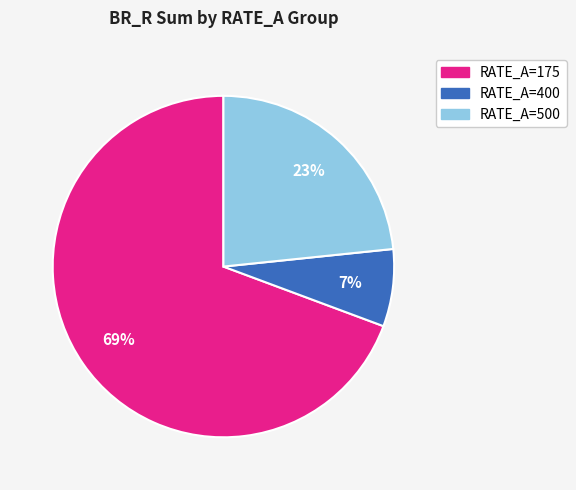

Does any single category account for the majority?

Yes